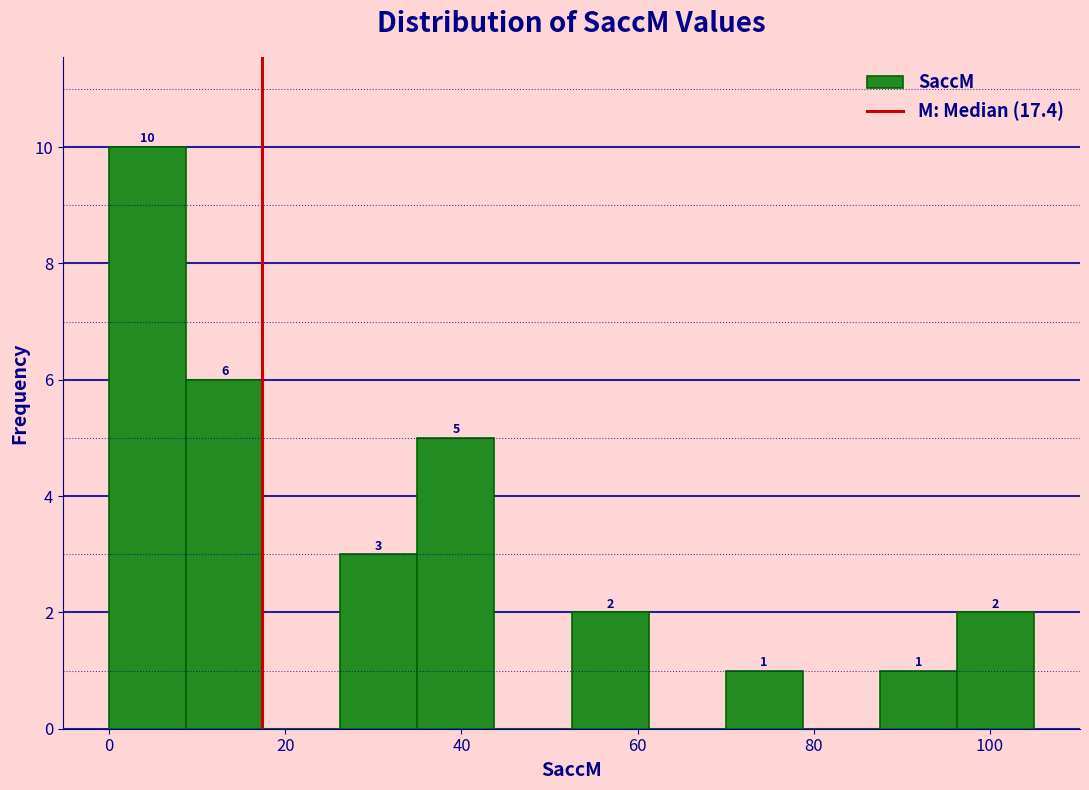

Which range on the x-axis has the tallest bar?

0 to 8